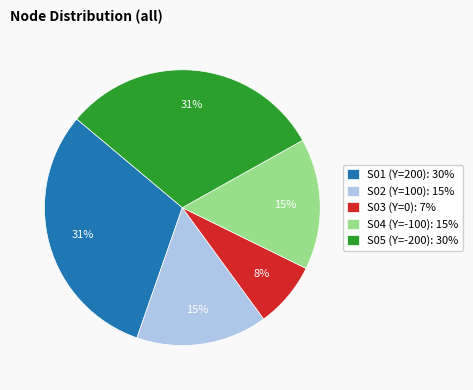

Do S01 (Y=200): 30% and S04 (Y=-100): 15% together represent more than half of the pie?

No